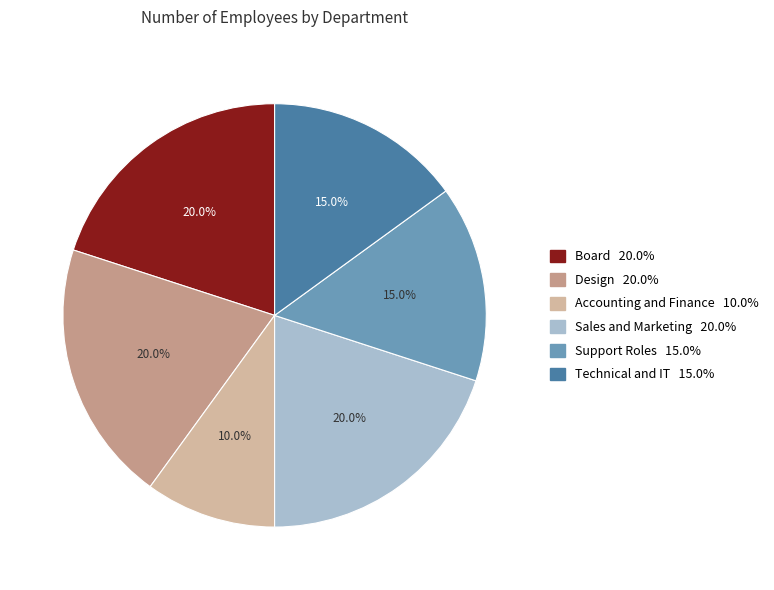

Do Board and Technical and IT together represent more than half of the pie?

No